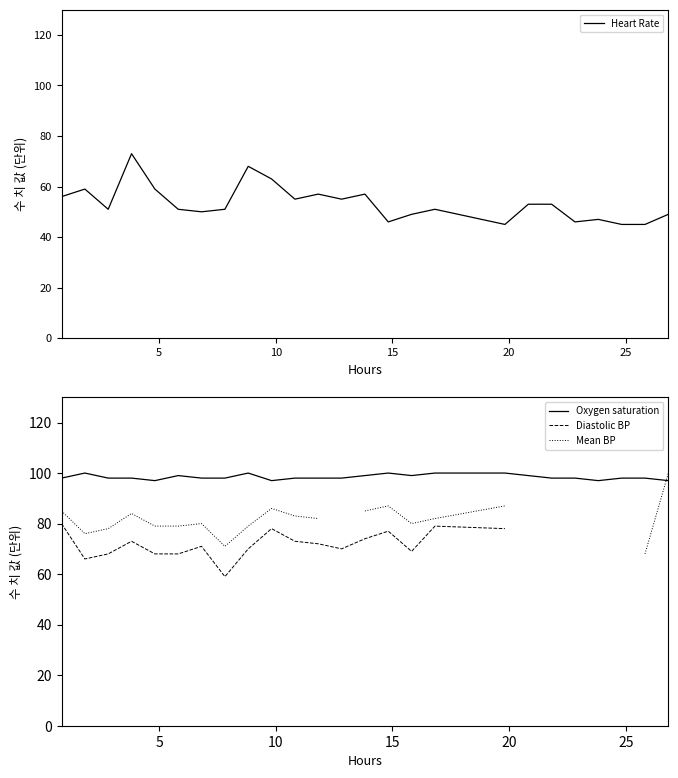

List the series in order of their peak value, highest first.

Oxygen saturation, Mean BP, Diastolic BP, Heart Rate